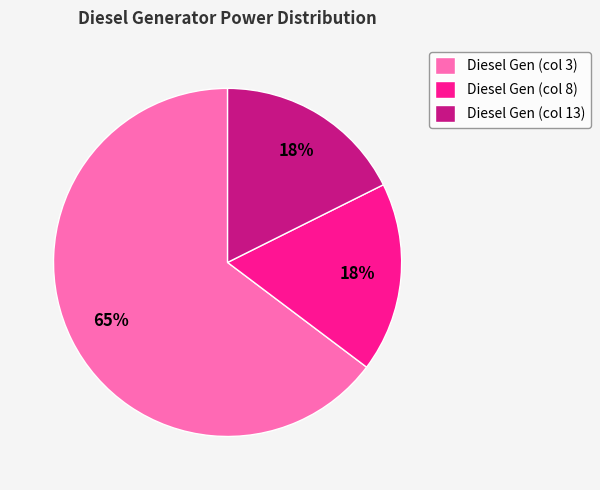

What is the ratio of the value at Diesel Gen (col 8) to the value at Diesel Gen (col 3)?

0.3